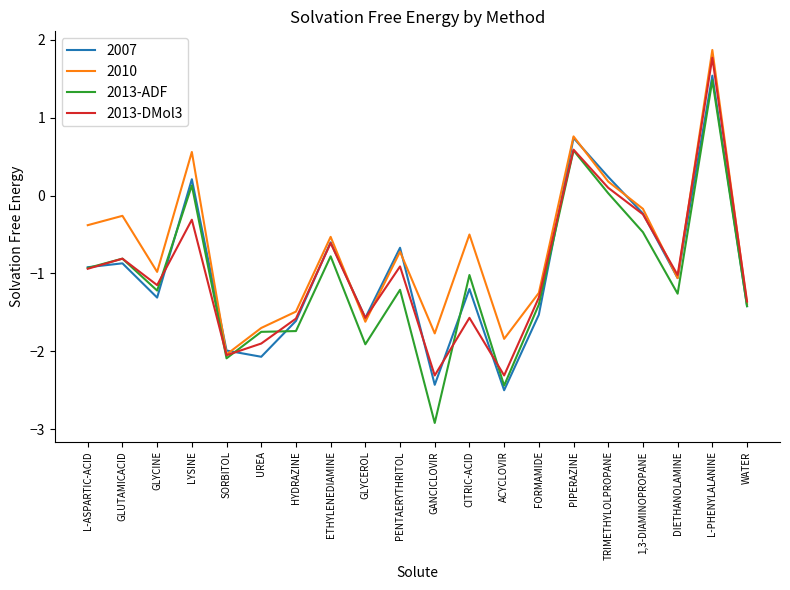

What is the highest value of the 2013-ADF series?

1.5